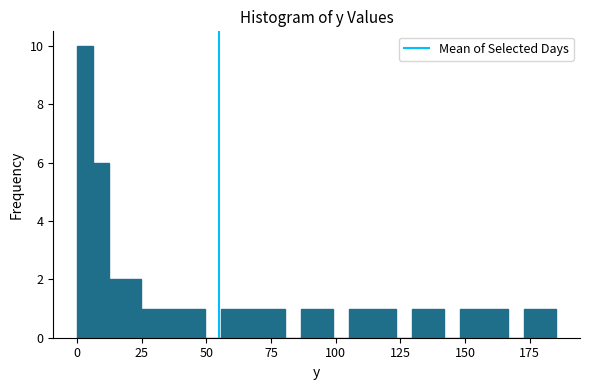

Around what value on the x-axis is the tallest bar? Give the approximate position of its centre, as read against the axis.

5